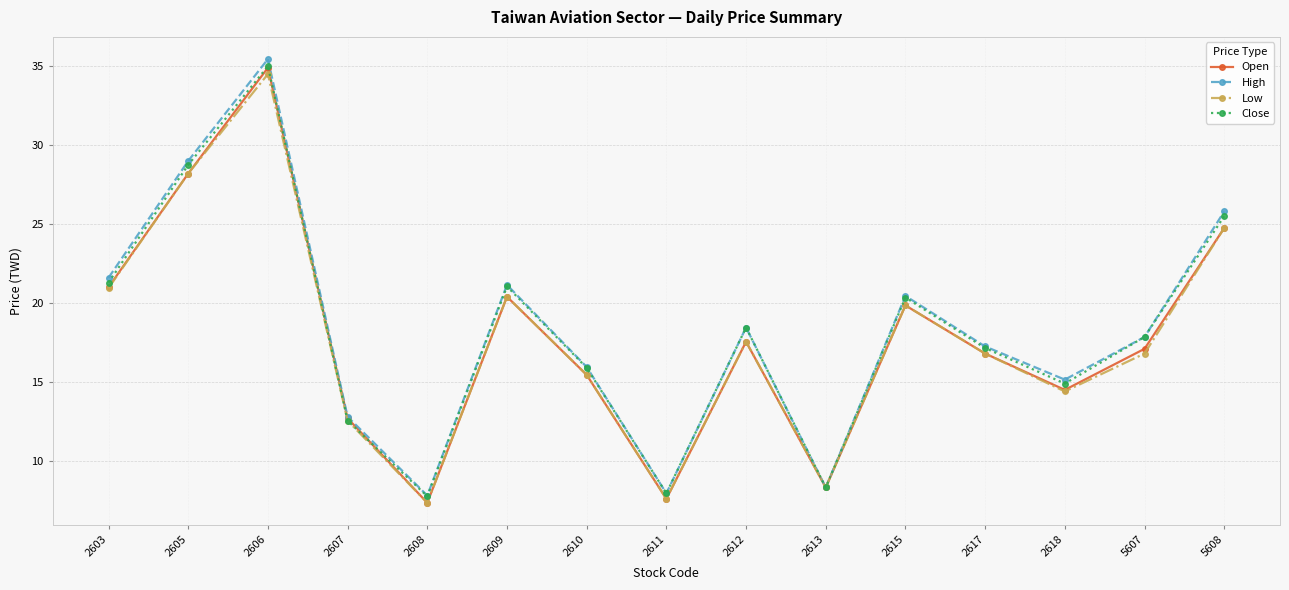

What is the value of the Close point at the 8th from the left?

8.0